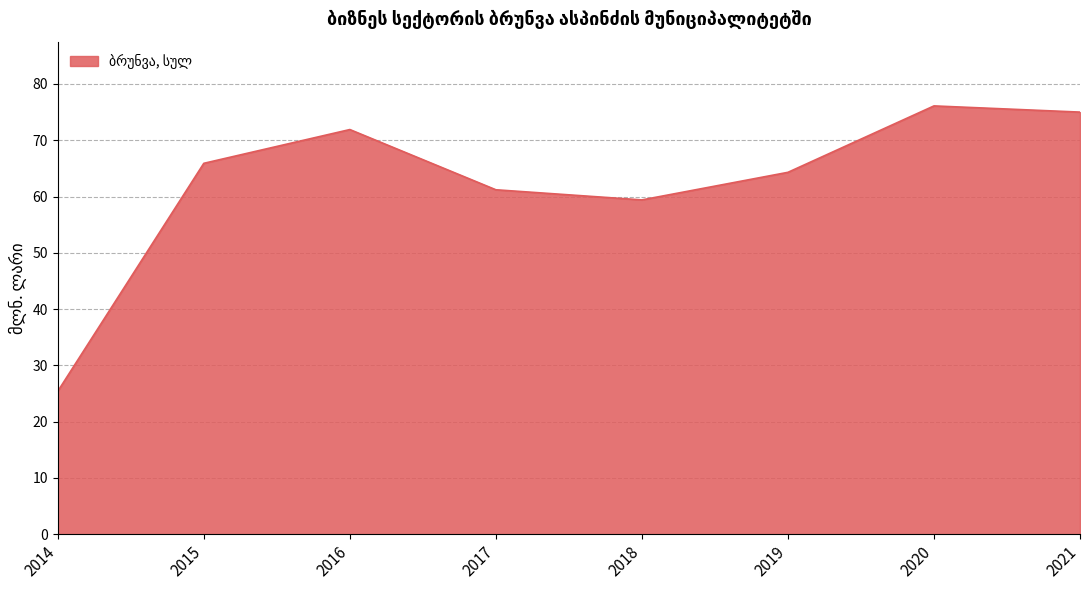

List the labels in order of value, largest first.

2020, 2021, 2016, 2015, 2019, 2017, 2018, 2014